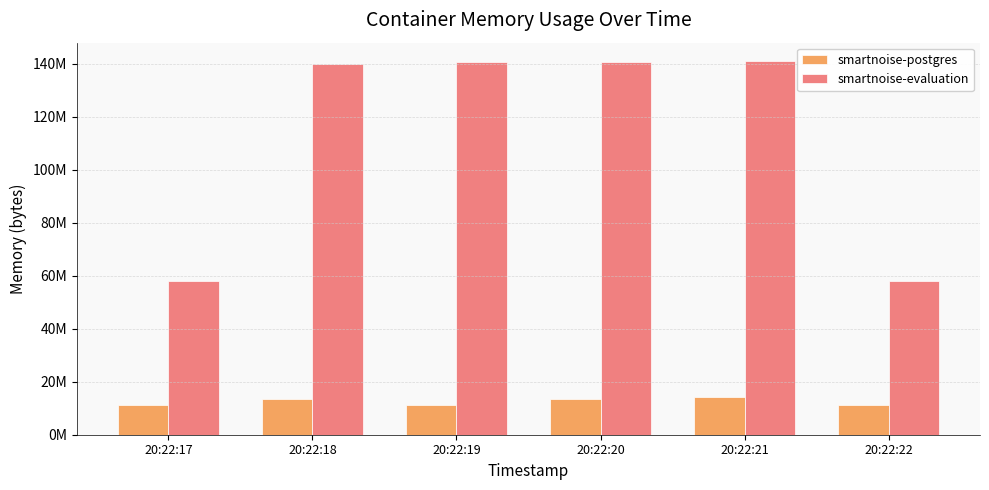

At which label does smartnoise-postgres first exceed 13422592?

20:22:18